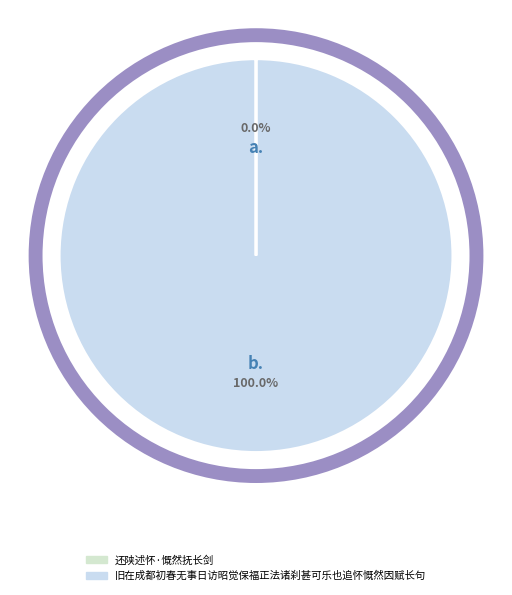

Does 旧在成都初春无事日访昭觉保福正法诸刹甚可乐也追怀慨然因赋长句 account for over 50% of the chart?

Yes